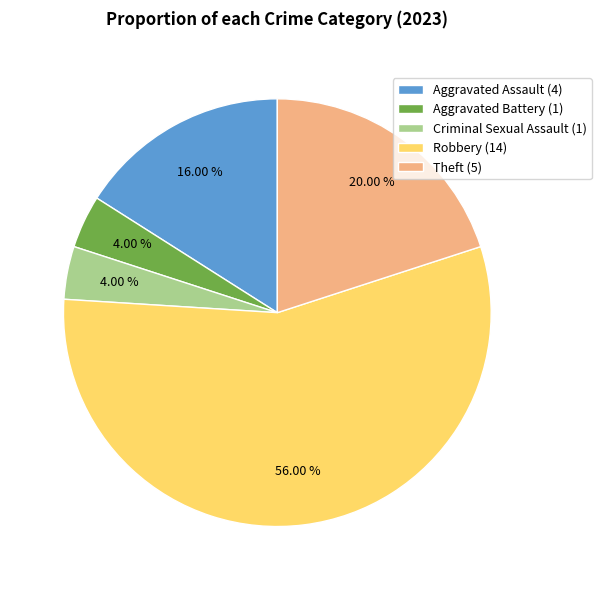

To the nearest percent, what percentage of the pie is Aggravated Assault?

16%